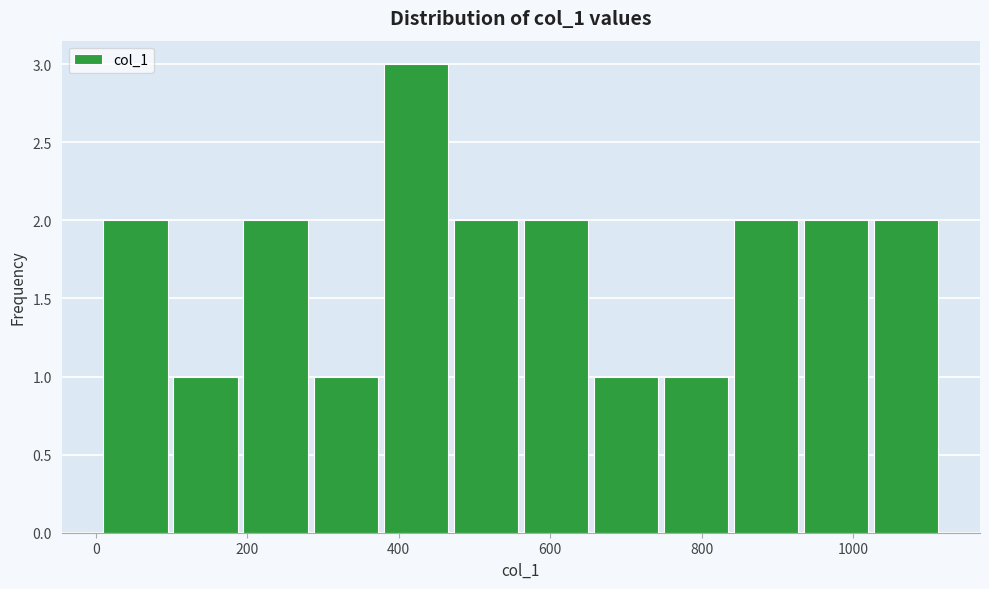

Which range on the x-axis has the tallest bar?

380 to 480